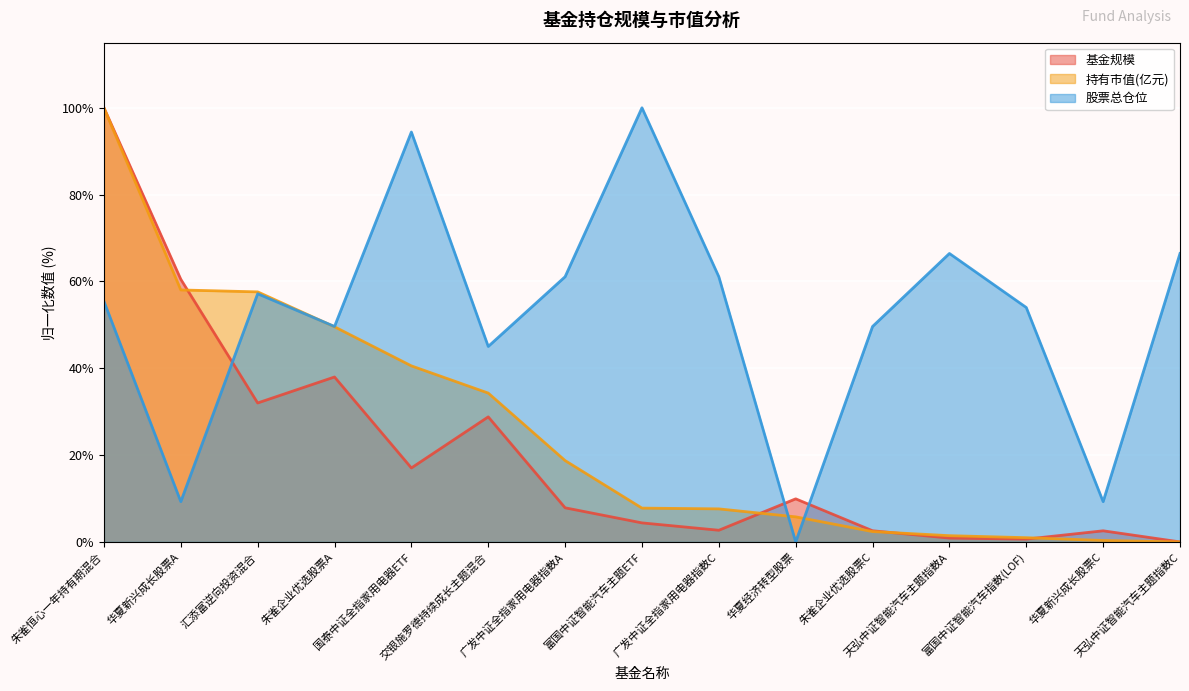

How many values in the 股票总仓位 series are below 55?

7